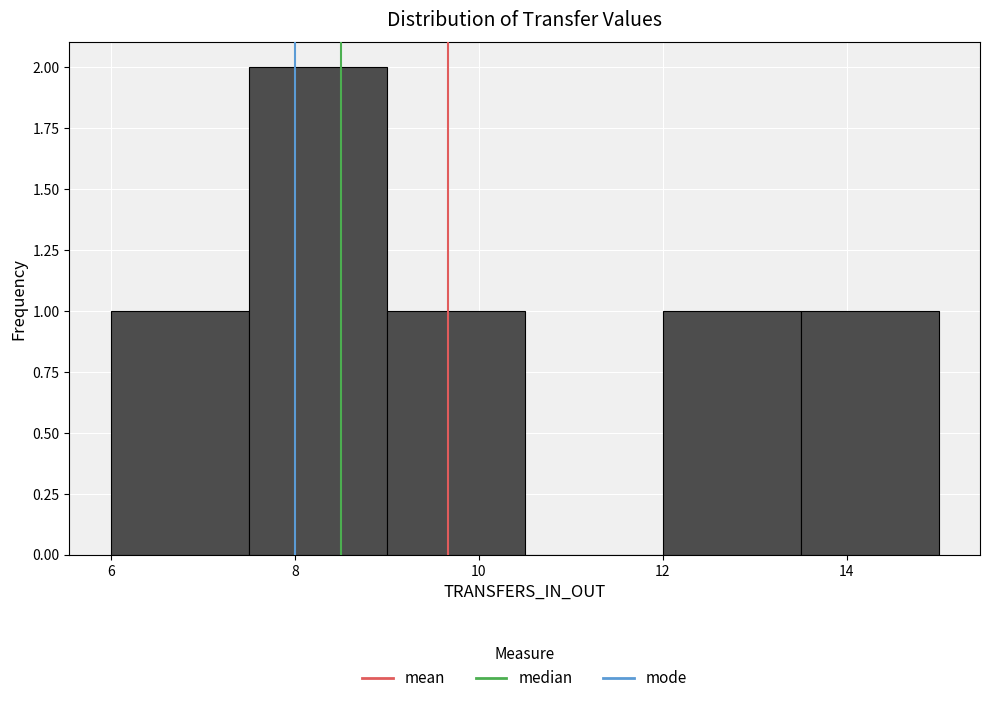

What is the height of the bar covering 9.0 to 10.5 on the x-axis? Neither the bar edges nor the heights are printed on the chart, so give them approximately, as read against the axes.

1